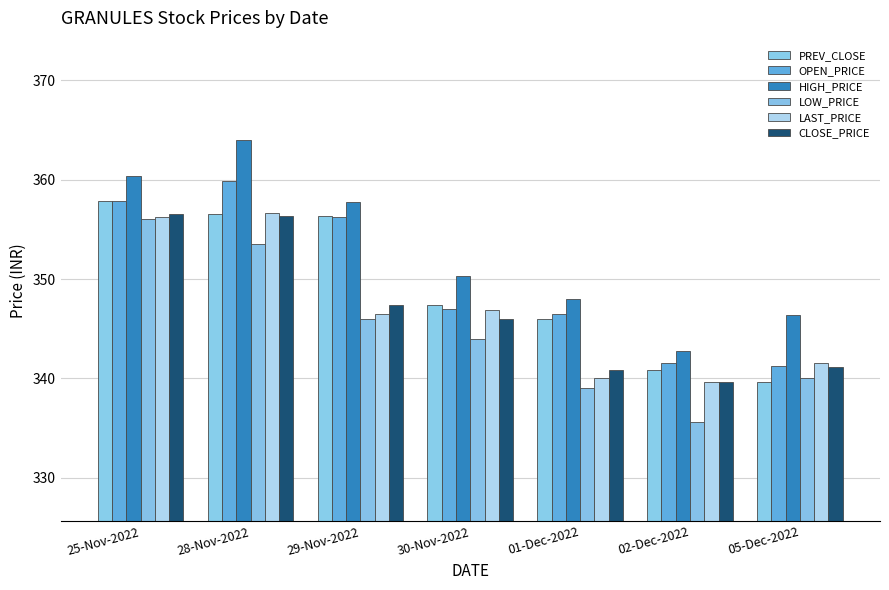

Reading right to left, list all the values displayed in this chart.

PREV_CLOSE: 339.6	340.8	345.9	347.4	356.4	356.6	357.9
OPEN_PRICE: 341.2	341.6	346.4	347.0	356.2	359.9	357.9
HIGH_PRICE: 346.4	342.8	348.0	350.3	357.8	364.0	360.4
LOW_PRICE: 340.1	335.6	339.0	344.0	346.0	353.5	356.0
LAST_PRICE: 341.5	339.6	340.0	346.9	346.4	356.7	356.2
CLOSE_PRICE: 341.1	339.6	340.8	345.9	347.4	356.4	356.6